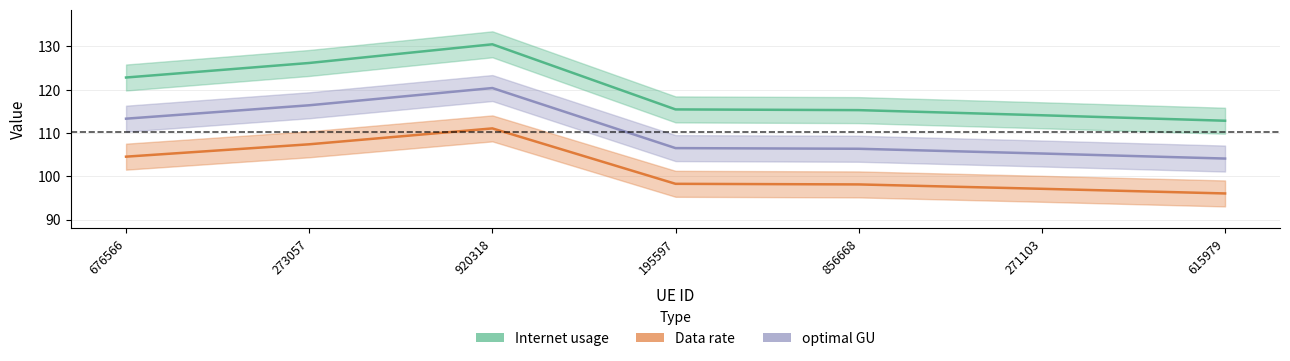

Count the number of categories in the chart.

7